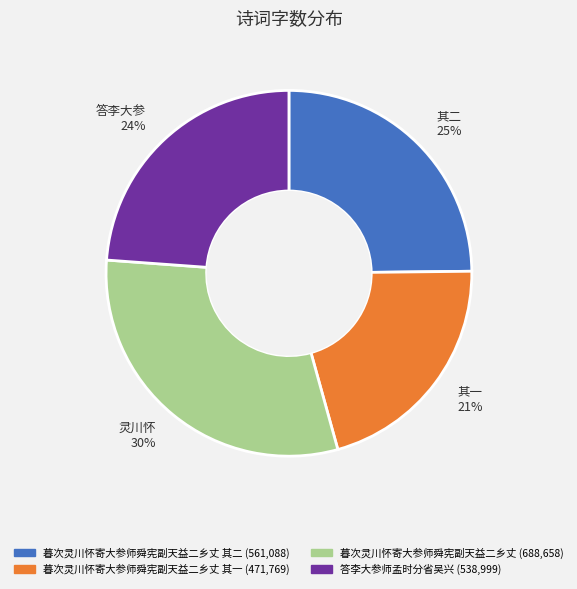

Is there a majority slice in this chart?

No